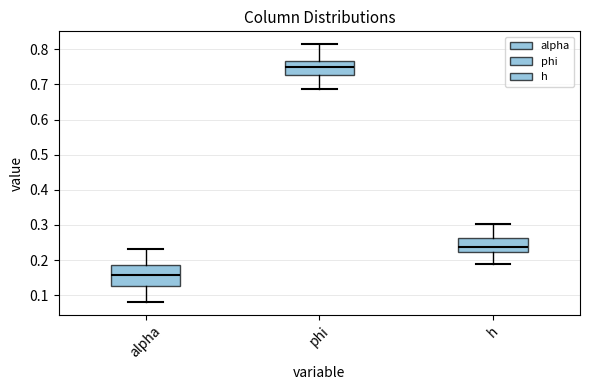

Reading left to right, transcribe this box plot: for each box, give where its median line is, the range the box spans, and where its two whiskers end, as read against the y-axis. The values are not printed on the chart, so give them approximately, as read against the axis.

alpha: median 0.16, box 0.12 to 0.18, whiskers 0.08 to 0.23
phi: median 0.75, box 0.73 to 0.77, whiskers 0.69 to 0.81
h: median 0.24, box 0.22 to 0.26, whiskers 0.19 to 0.30